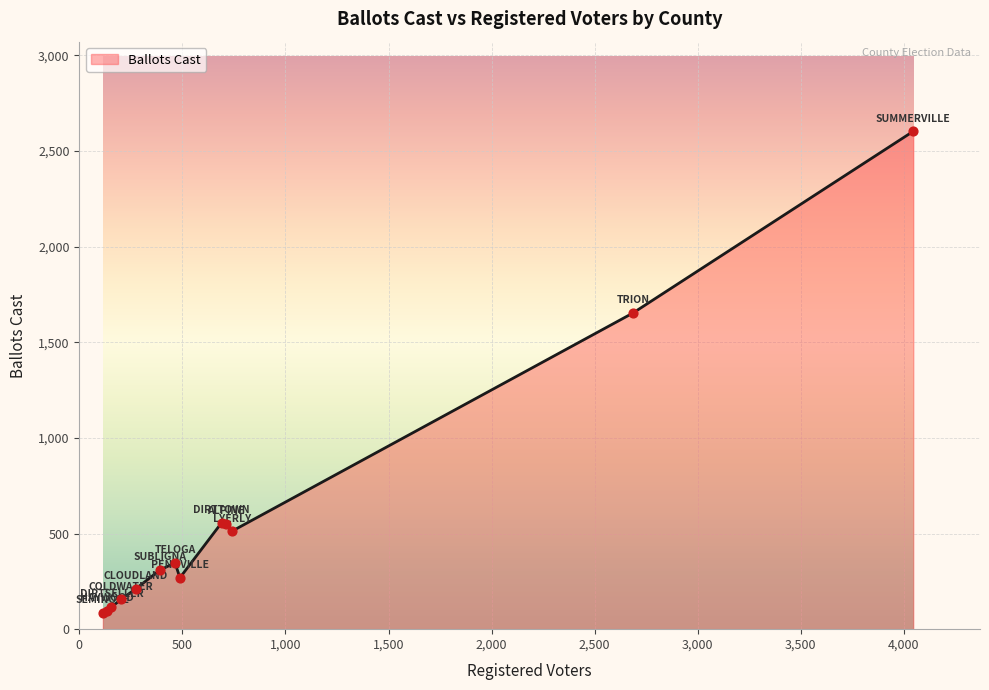

What is the difference between the maximum and minimum values?

2517